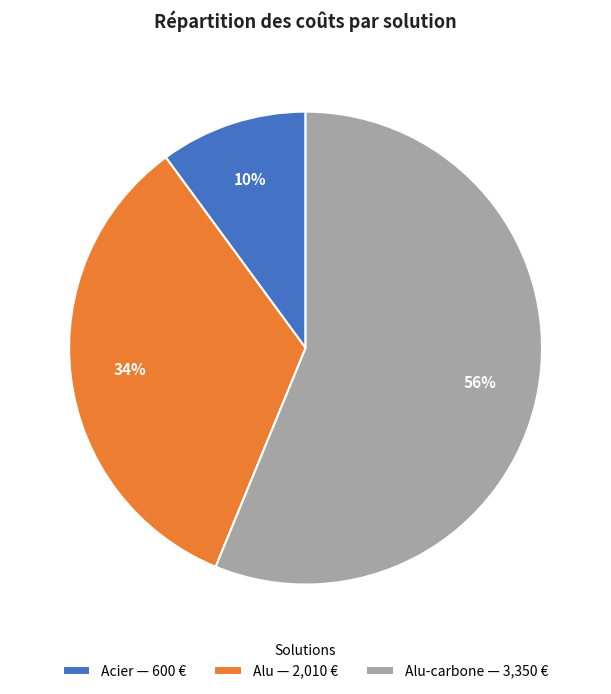

To the nearest percent, what is the difference between the Acier — 600 € and Alu-carbone — 3,350 € slice percentages?

46%